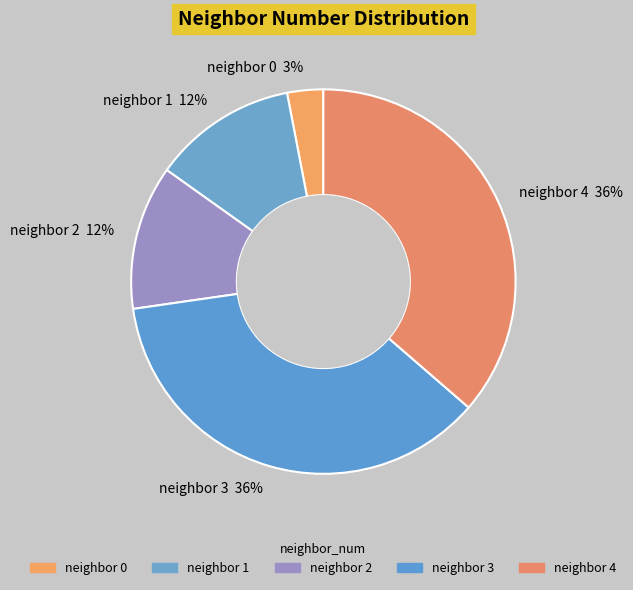

To the nearest percent, what is the average slice percentage?

20%